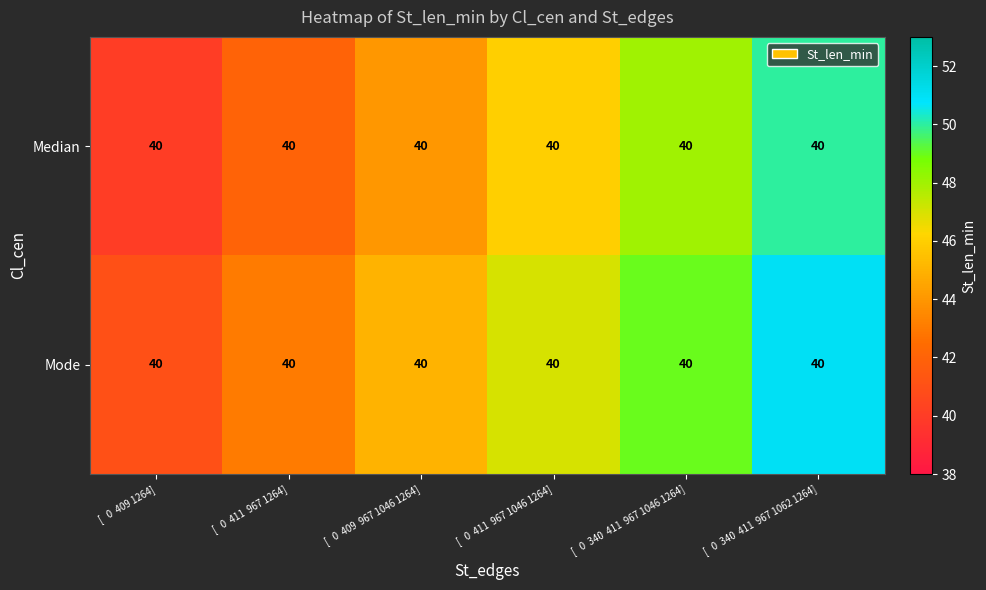

At how many categories does at least one series exceed 47?

2